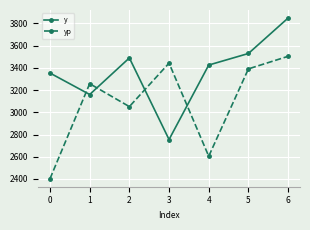

What is the spread (max minus min) of values at 2?

438.0